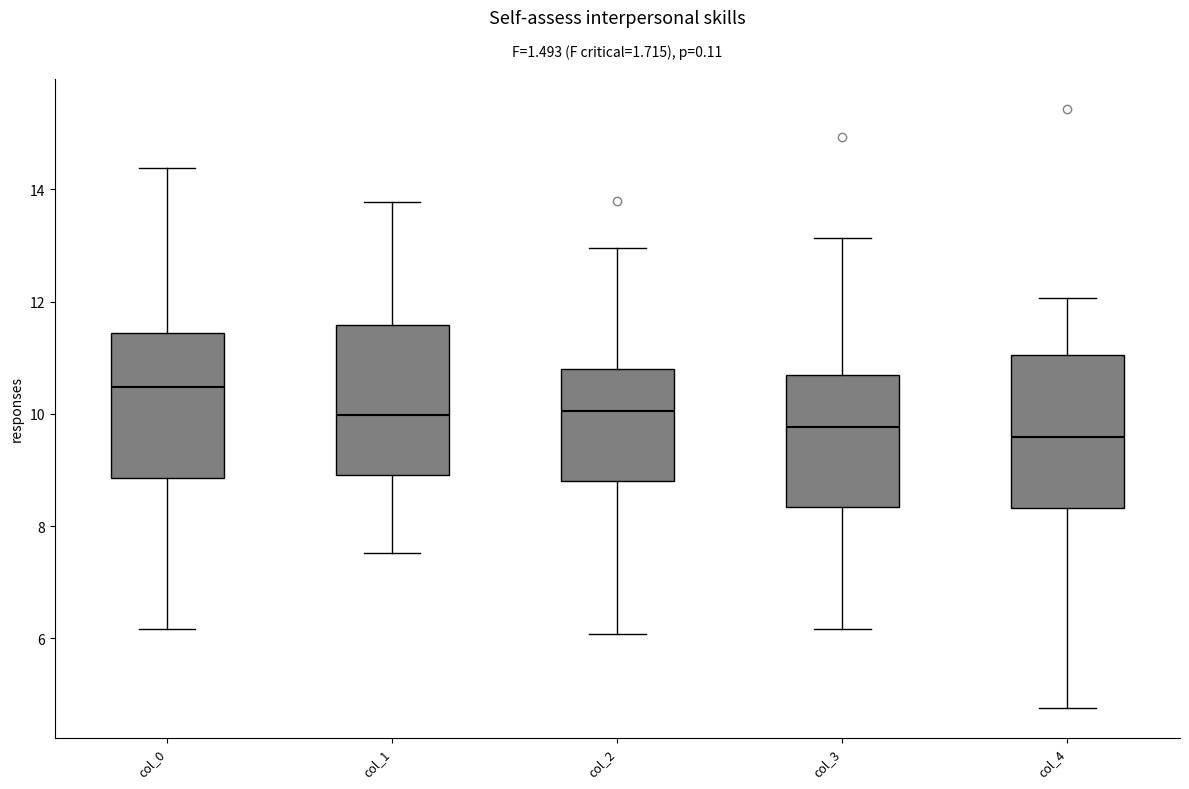

Reading left to right, read every box against the y-axis: the position of its median line, the range the box covers, and the ends of its whiskers. The values are not printed on the chart, so give them approximately, as read against the axis.

col_0: median 10.4, box 8.8 to 11.4, whiskers 6.2 to 14.4
col_1: median 10.0, box 9.0 to 11.6, whiskers 7.6 to 13.8
col_2: median 10.0, box 8.8 to 10.8, whiskers 6.0 to 13.0
col_3: median 9.8, box 8.4 to 10.6, whiskers 6.2 to 13.2
col_4: median 9.6, box 8.4 to 11.0, whiskers 4.8 to 12.0